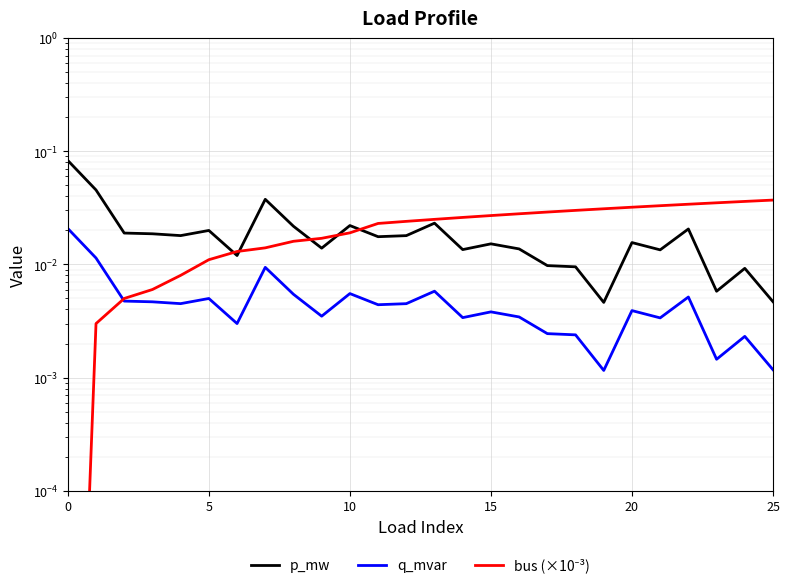

True or false: q_mvar and p_mw intersect in this chart.

False